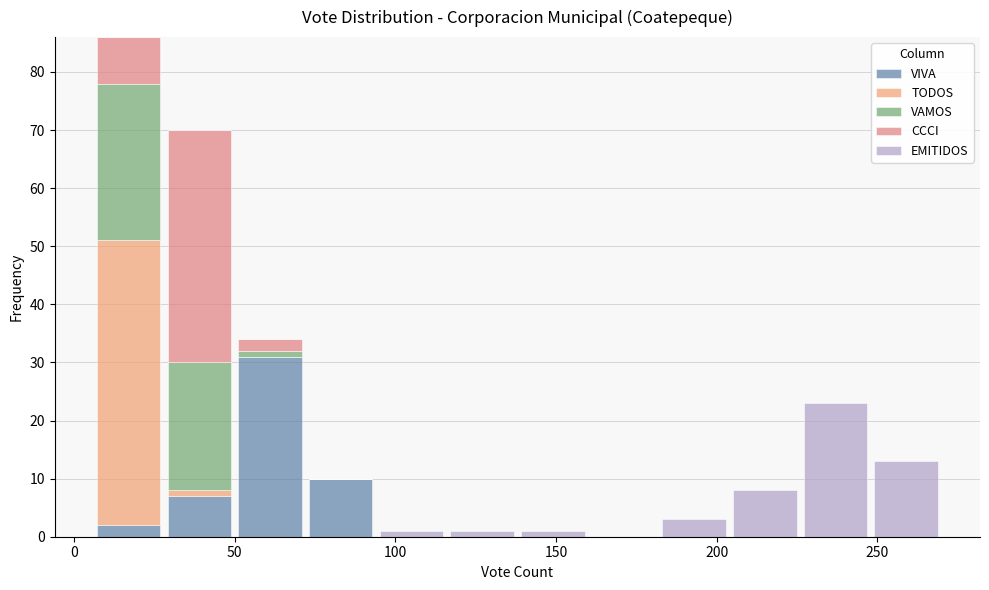

Reading left to right, list every stacked bar in this chart as the range it spans on the x-axis followed by its total height. Neither the bar edges nor the heights are printed on the chart, so give them approximately, as read against the axes.

6 to 28: 86
28 to 50: 70
50 to 72: 34
72 to 94: 10
94 to 116: 1
116 to 138: 1
138 to 160: 1
160 to 182: 0
182 to 204: 3
204 to 226: 8
226 to 248: 23
248 to 270: 13